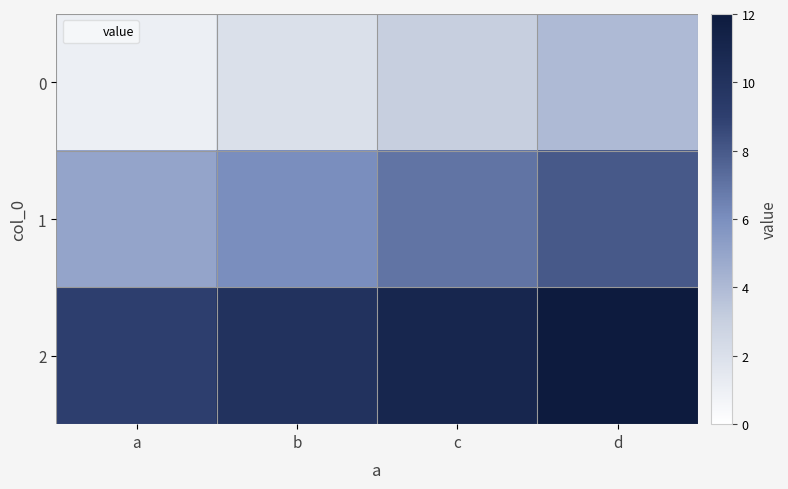

How many data points does each series have?

4